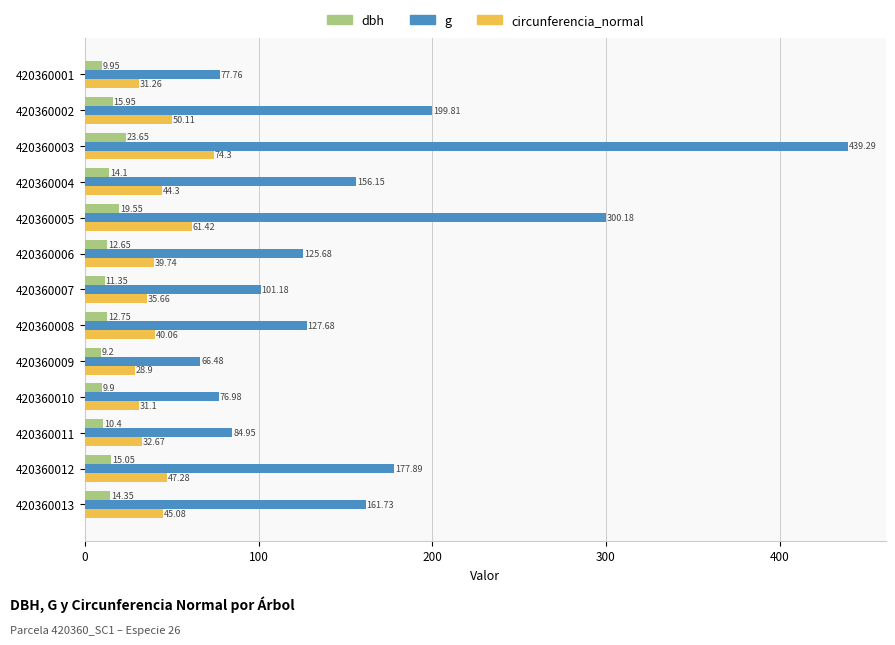

Rank the series at 420360005 from highest to lowest value.

g, circunferencia_normal, dbh